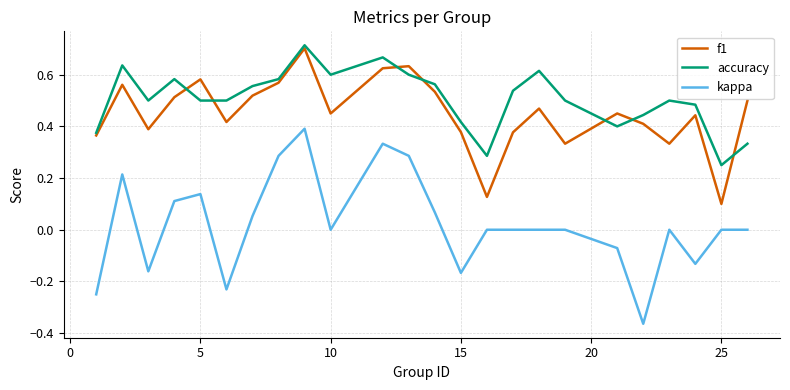

Which series has the largest total across all categories?

accuracy